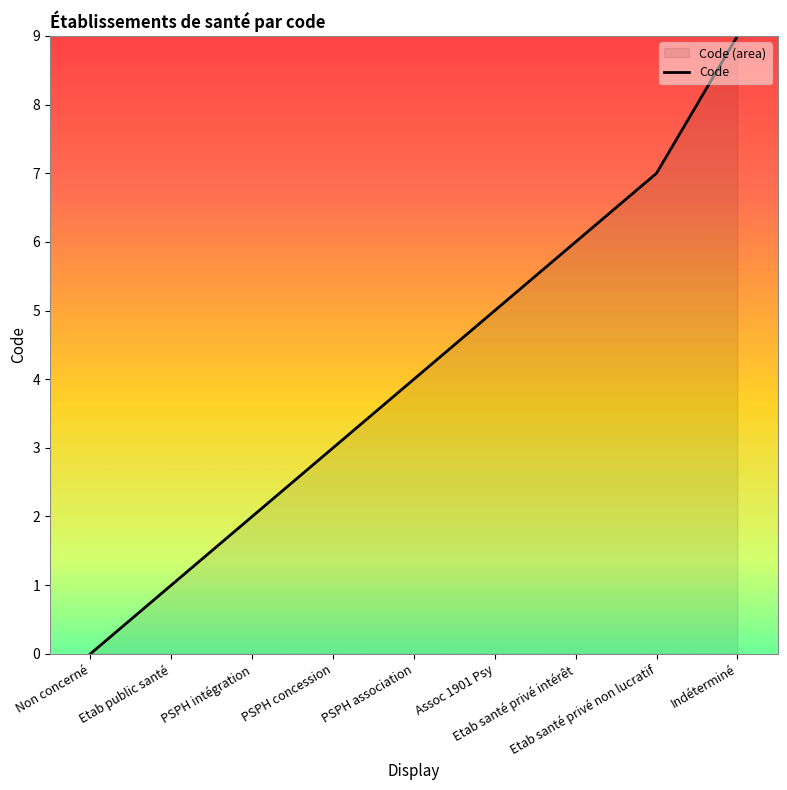

List the labels in order of value, largest first.

Indéterminé, Etab santé privé non lucratif, Etab santé privé intérêt, Assoc 1901 Psy, PSPH association, PSPH concession, PSPH intégration, Etab public santé, Non concerné